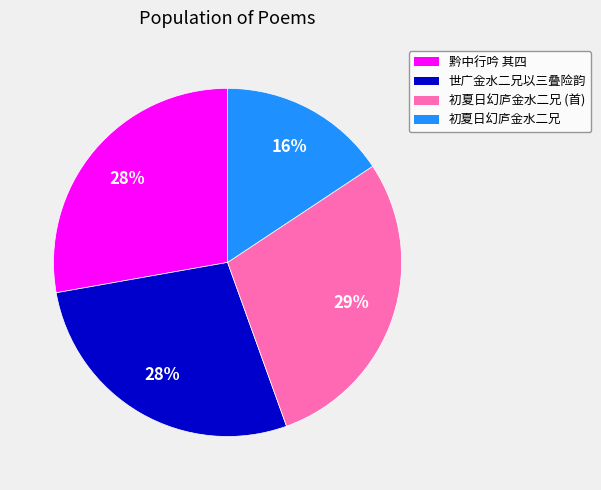

How many slices are in this pie chart?

4